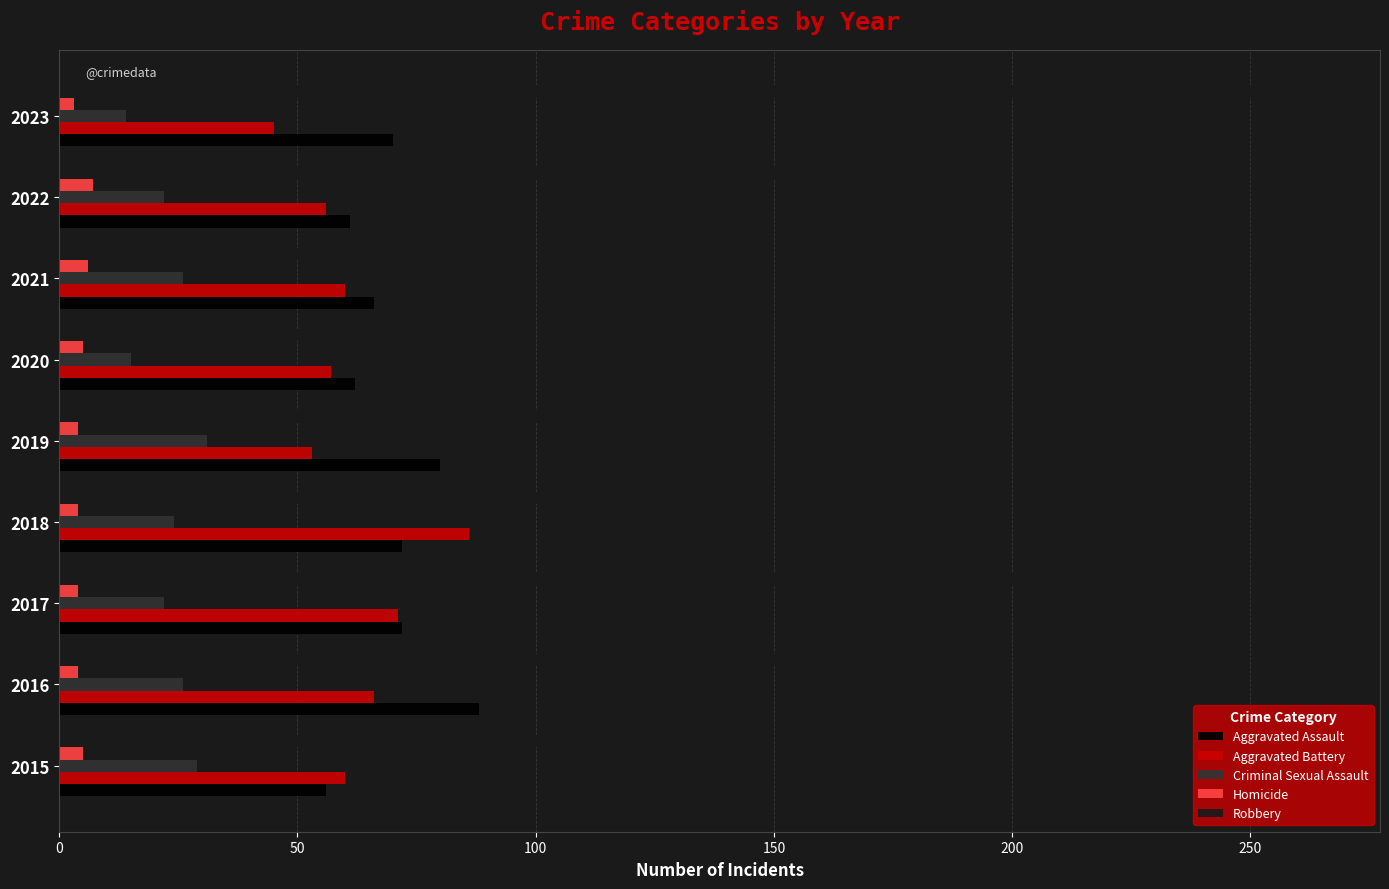

What is the average value of the Robbery series?

151